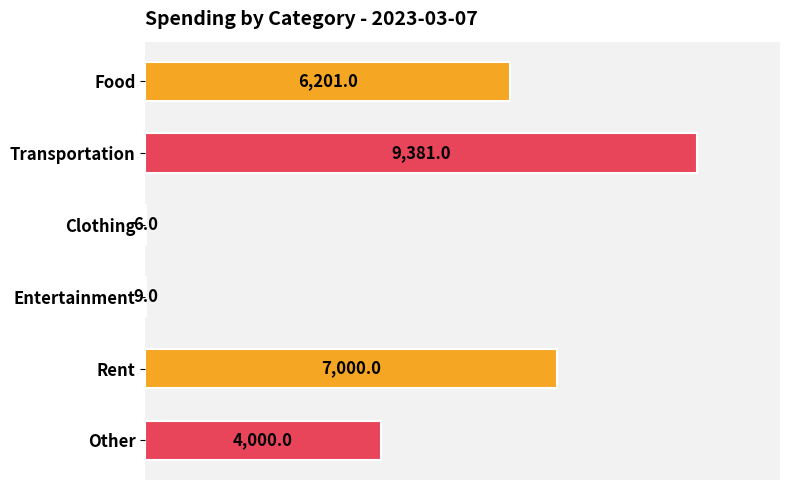

What is the change in value from Food to Transportation?

+3180